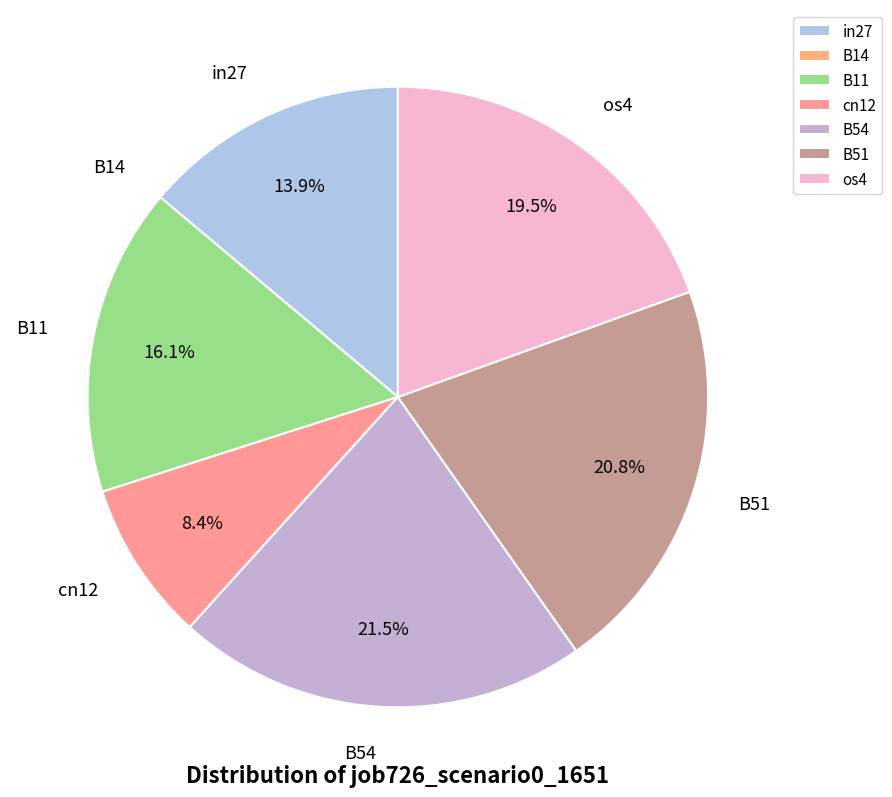

To the nearest percent, what portion does B11 represent?

16%